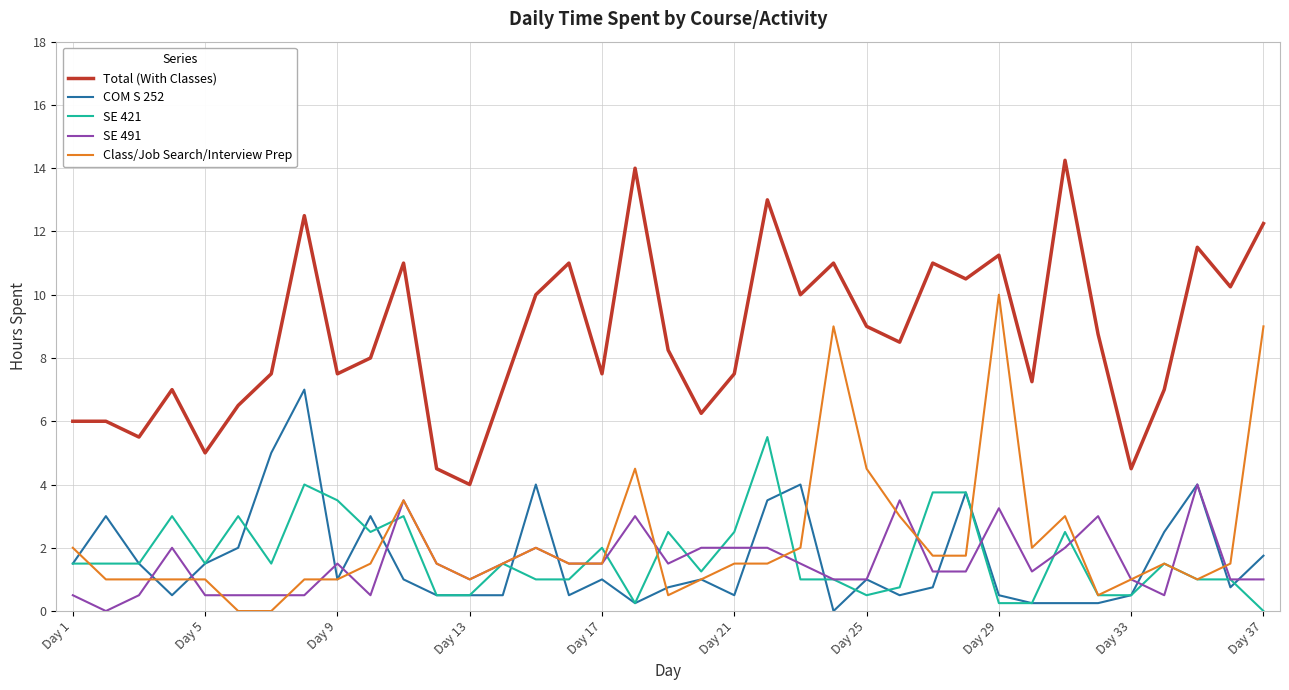

Rank the series by their maximum value, from highest to lowest.

Total (With Classes), Class/Job Search/Interview Prep, COM S 252, SE 421, SE 491